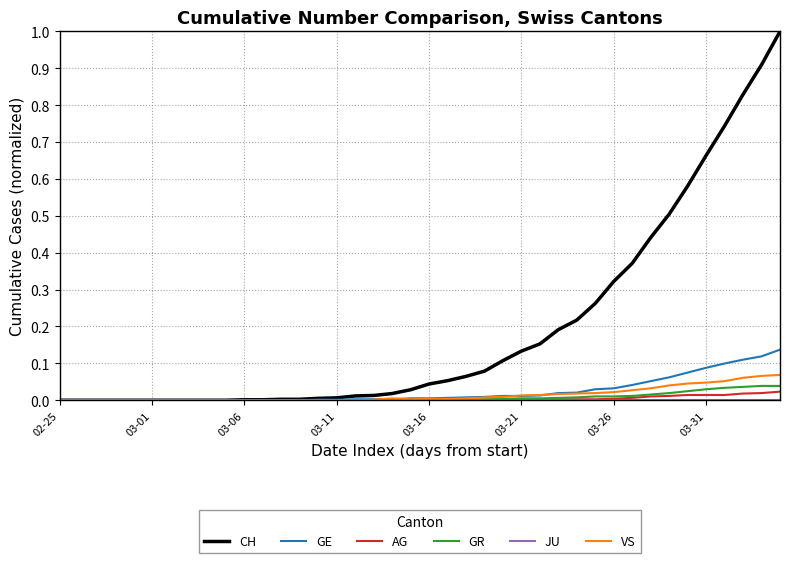

What is the maximum value shown in the chart?

1.0